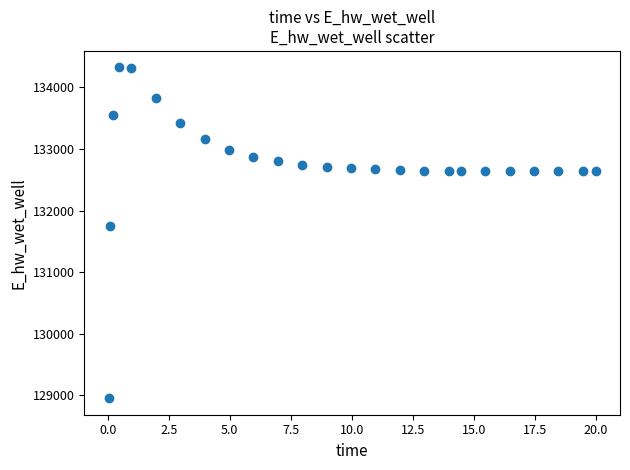

What Y value in the scatter plot is closest to 131639?

131755.1